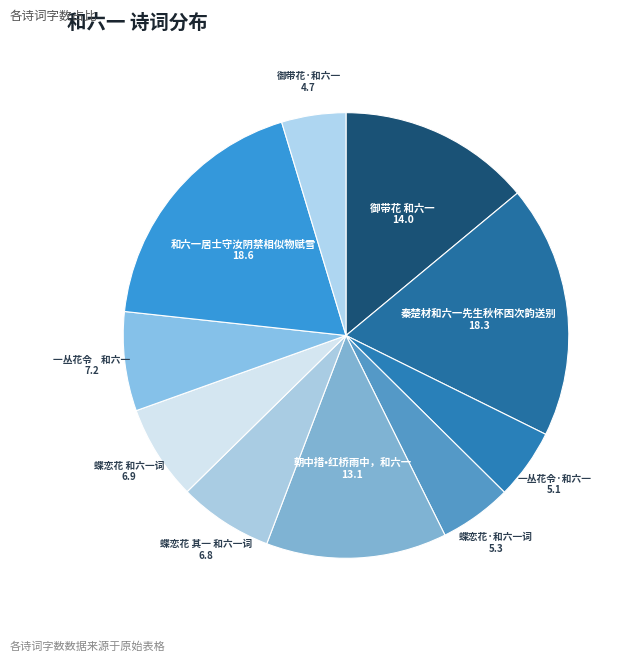

True or false: 一丛花令 和六一 accounts for 7% of the total.

True